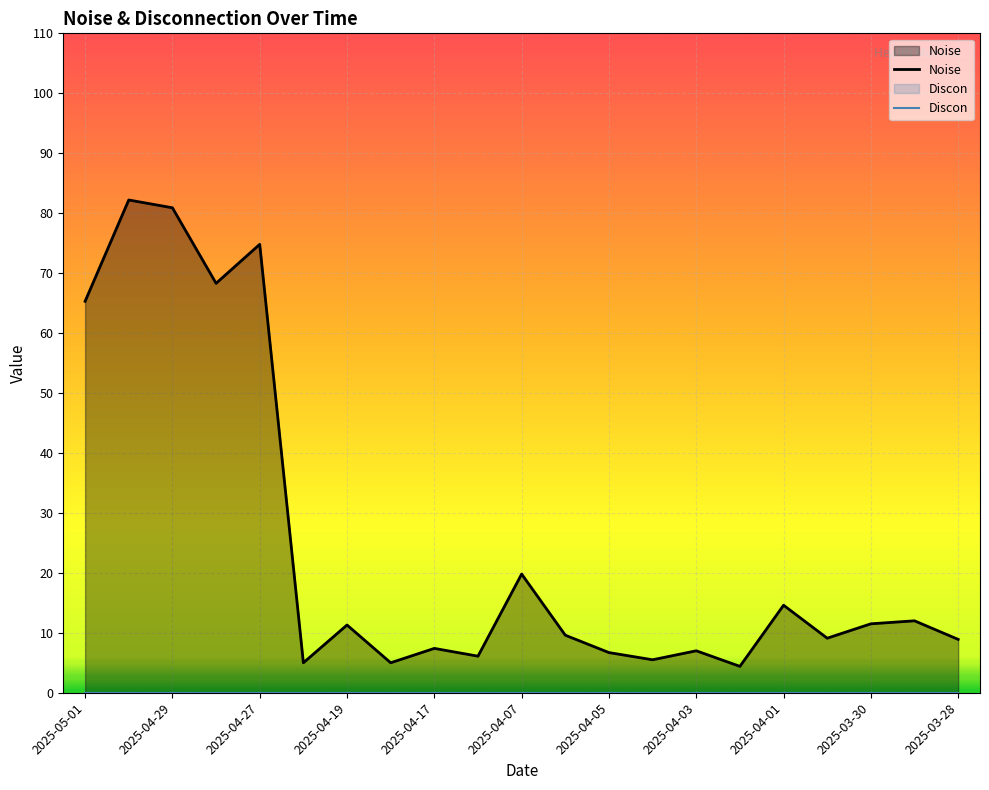

Reading left to right, extract all data points from this chart.

Noise: 65.3	82.2	80.9	68.3	74.8	5.0	11.3	5.0	7.4	6.1	19.8	9.6	6.7	5.5	7.0	4.4	14.6	9.1	11.5	12.0	8.9
Discon: 0.0	0.0	0.0	0.0	0.0	0.0	0.0	0.0	0.0	0.0	0.0	0.0	0.0	0.0	0.0	0.0	0.0	0.0	0.0	0.0	0.0